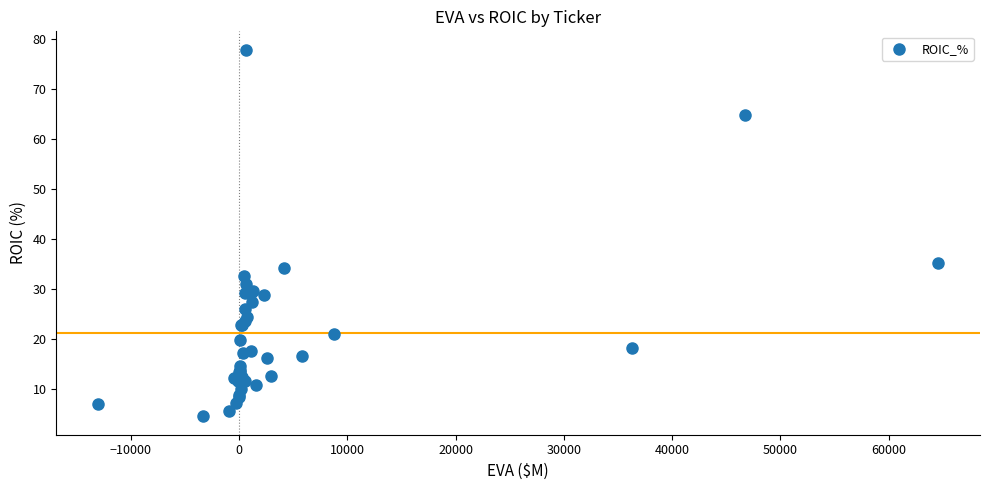

What Y value in the scatter plot is closest to 41?

35.2